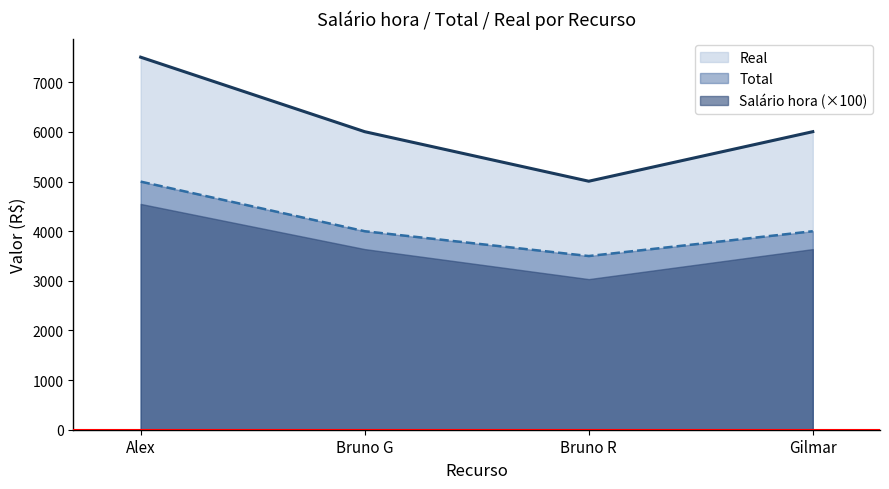

Between Bruno G and Bruno R, which series saw the biggest shift?

Real